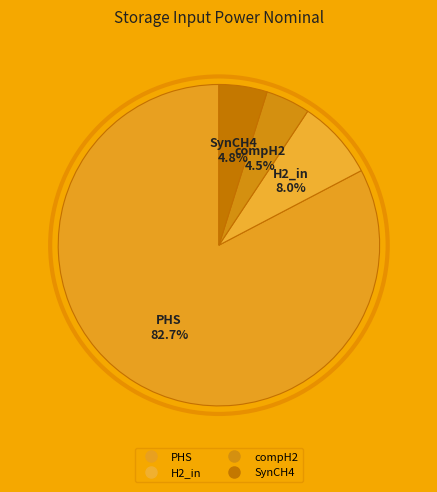

To the nearest percent, what is the average slice percentage?

25%